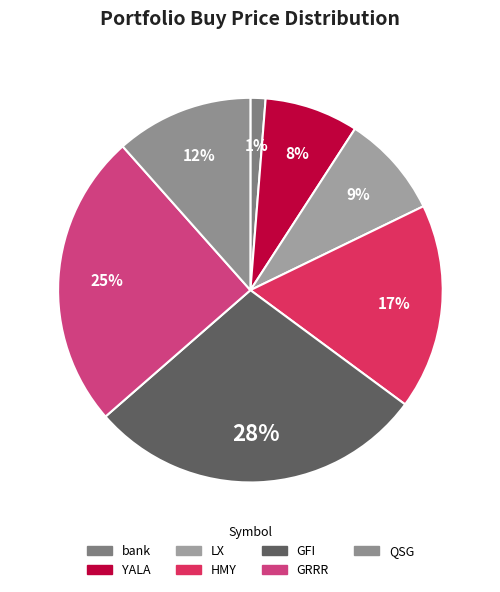

To the nearest percent, what is the difference between the GRRR and QSG slice percentages?

13%